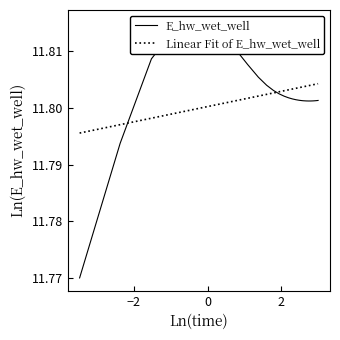

What is the label of the 25th point from the right?

0.03125